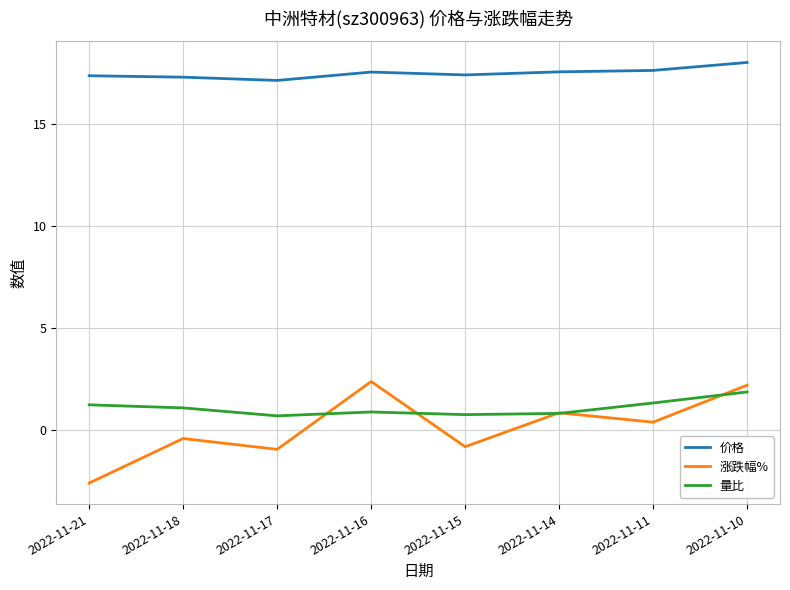

What is the difference between the maximum and minimum values in the 量比 series?

1.2